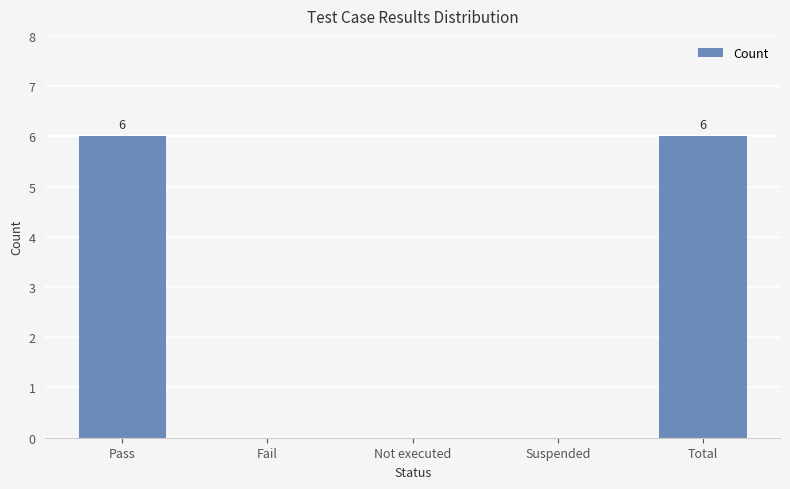

Is it true that the value at Pass is 6?

True